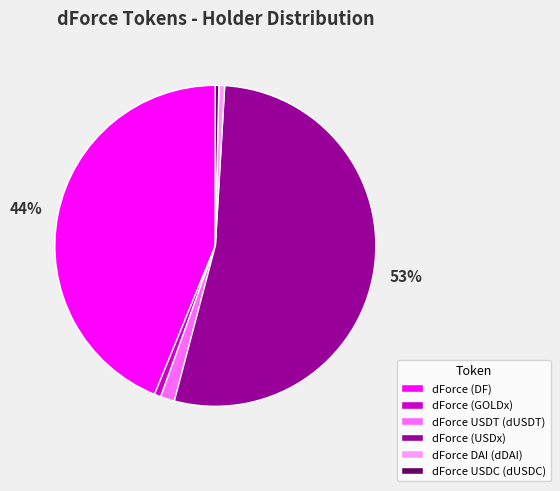

Is dForce DAI (dDAI) the majority of the pie?

No